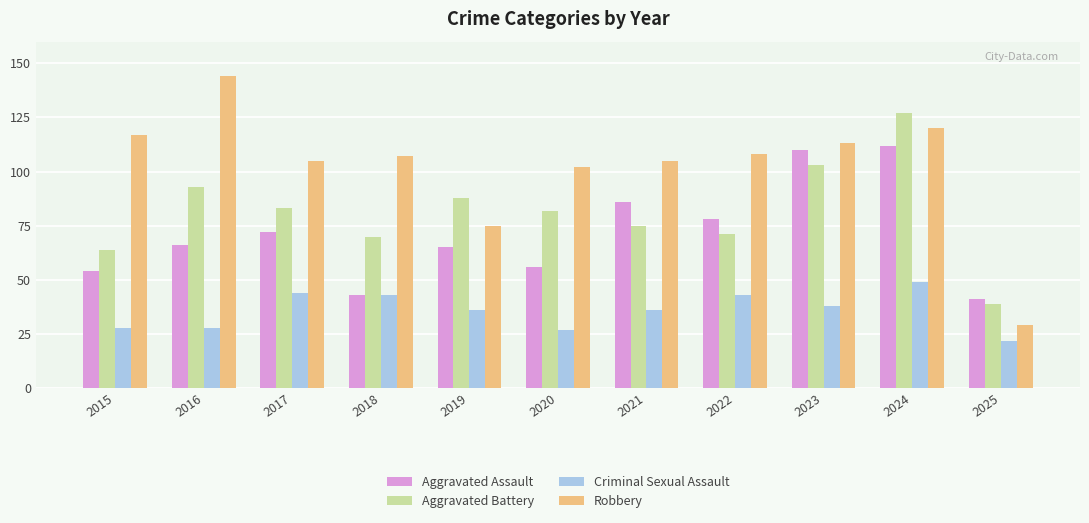

How many data points in Aggravated Battery are less than 82?

5